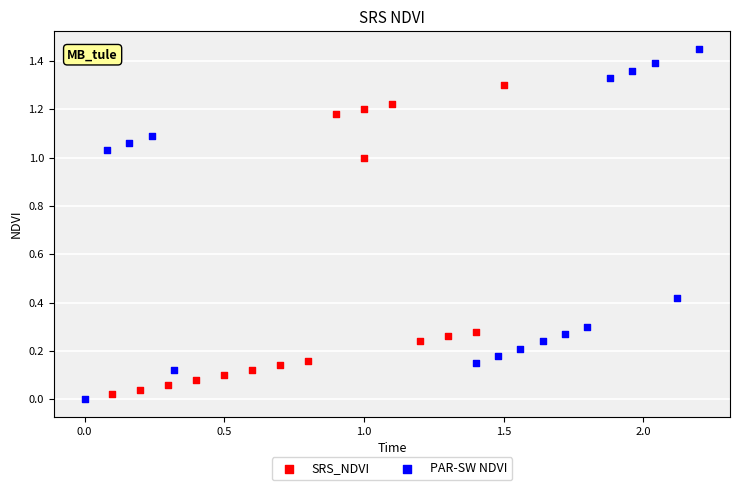

Which series has the largest Y range (max minus min)?

PAR-SW NDVI